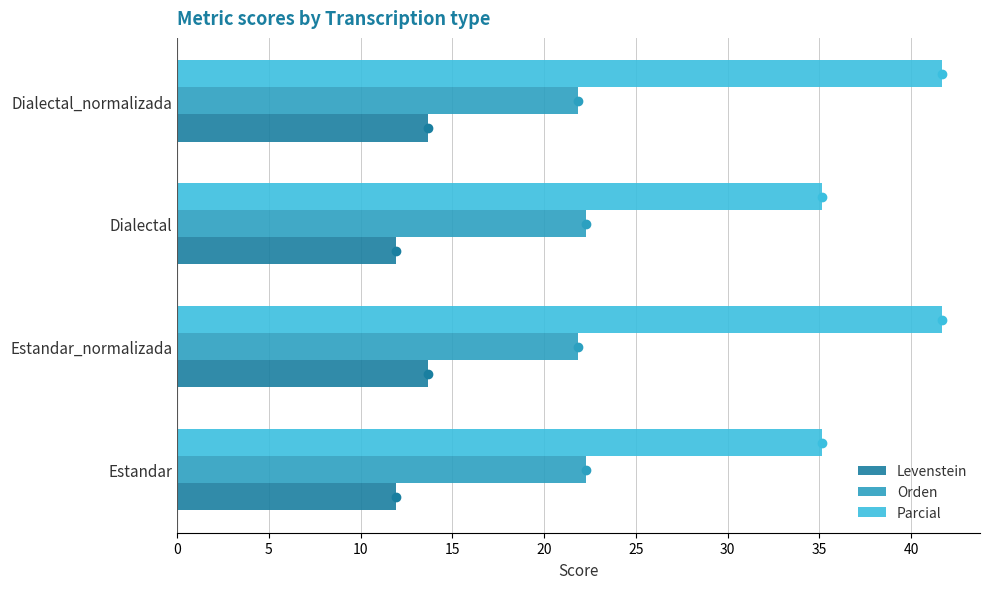

The Parcial series shows 35.1 at Estandar. True or false?

True